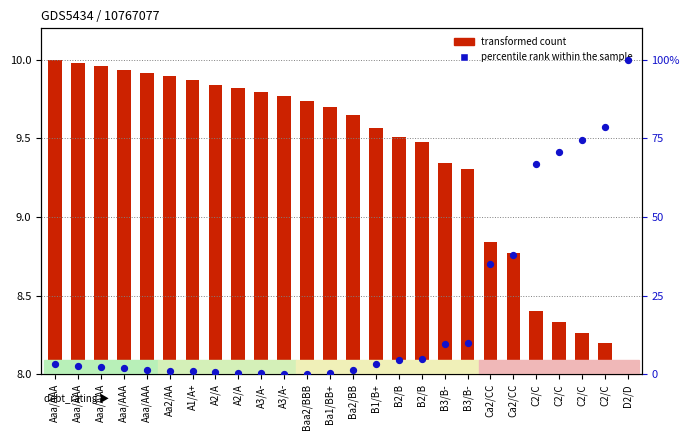

At how many categories does at least one series exceed 24?

7